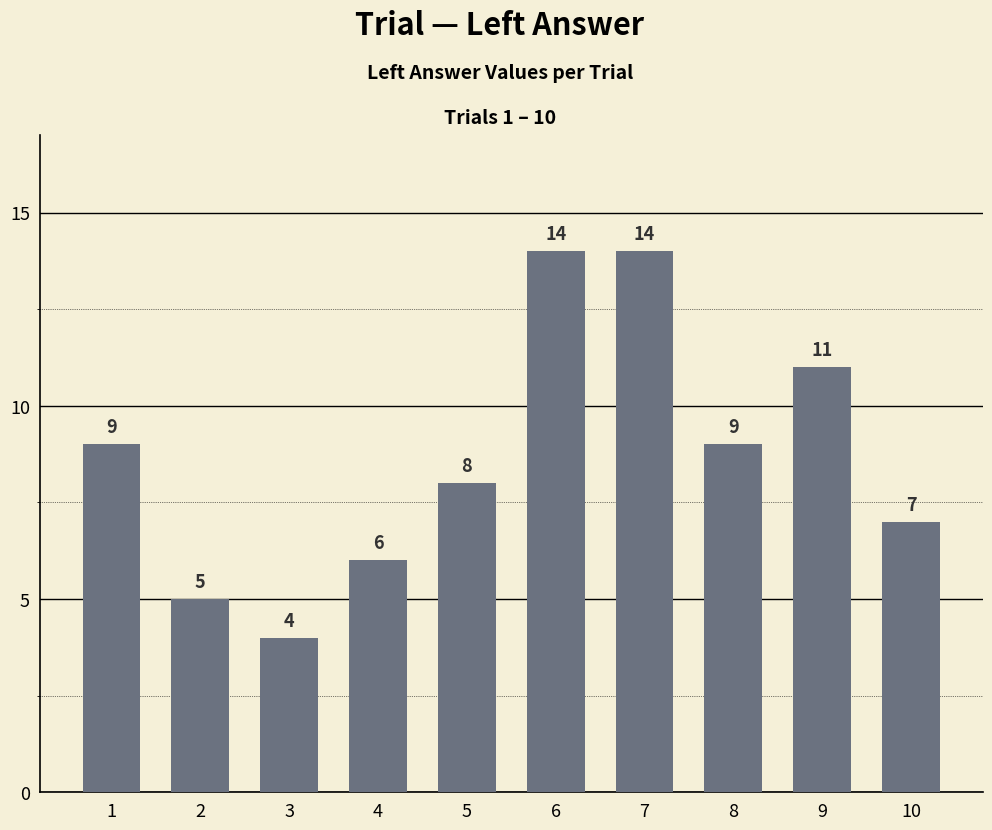

How many values are between 6 and 11?

6